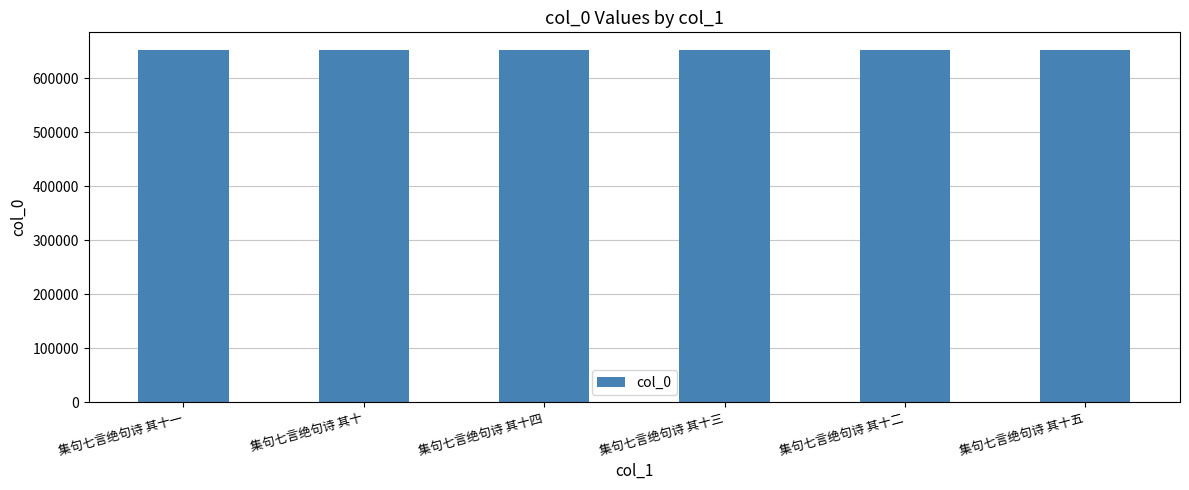

What is the sum of the values at 集句七言绝句诗 其十四 and 集句七言绝句诗 其十五?

1305049